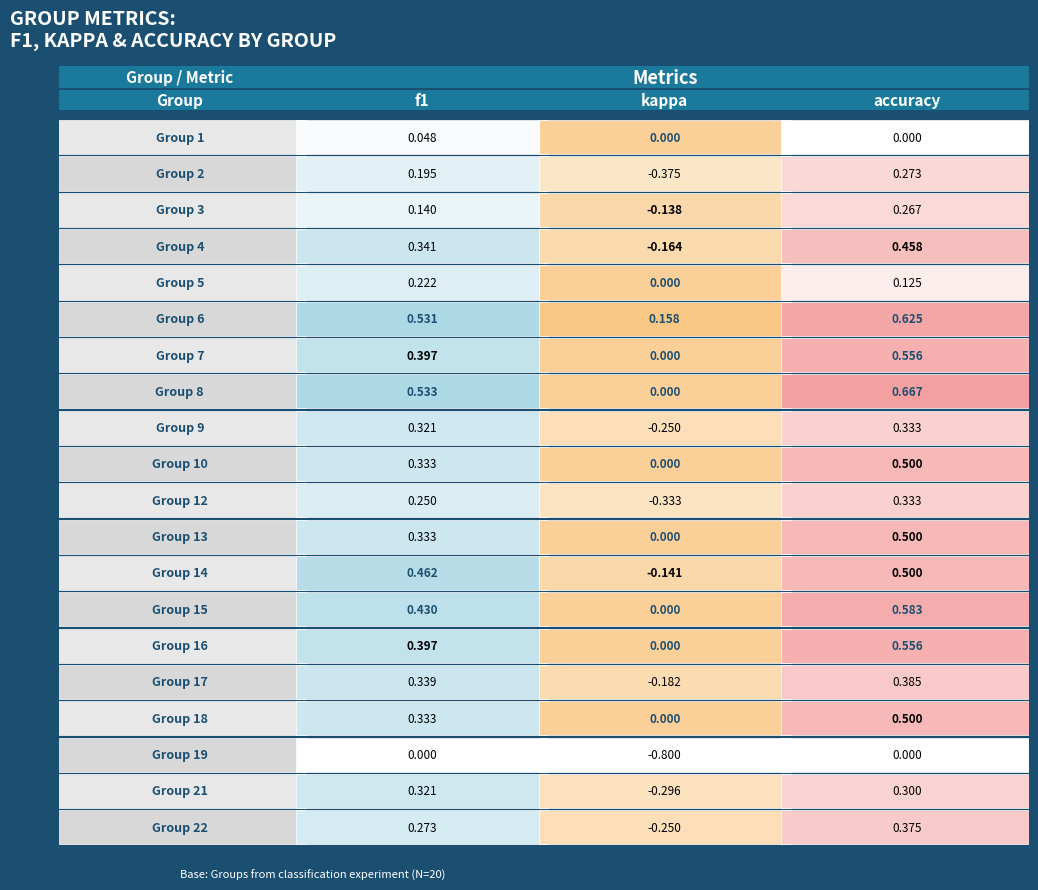

Is it true that 14 equals 0.3 at 0?

False